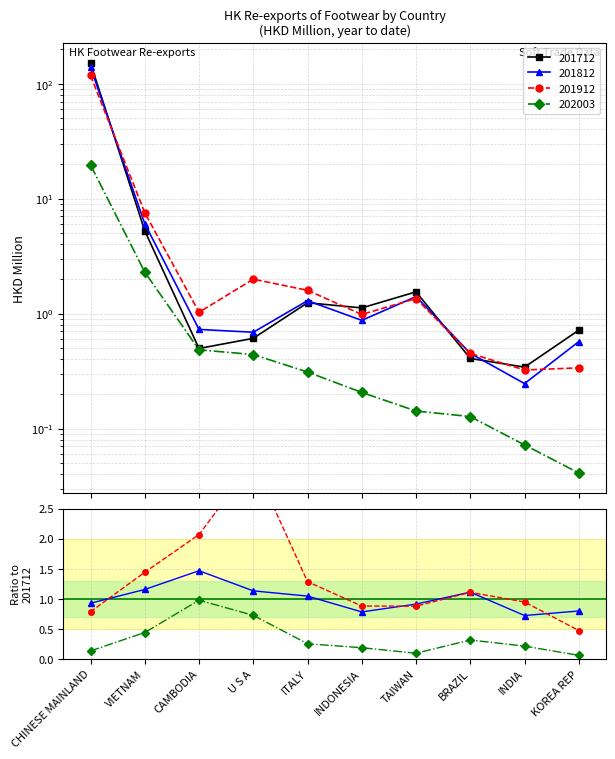

Between VIETNAM and TAIWAN, which series saw the biggest shift?

201912/201712